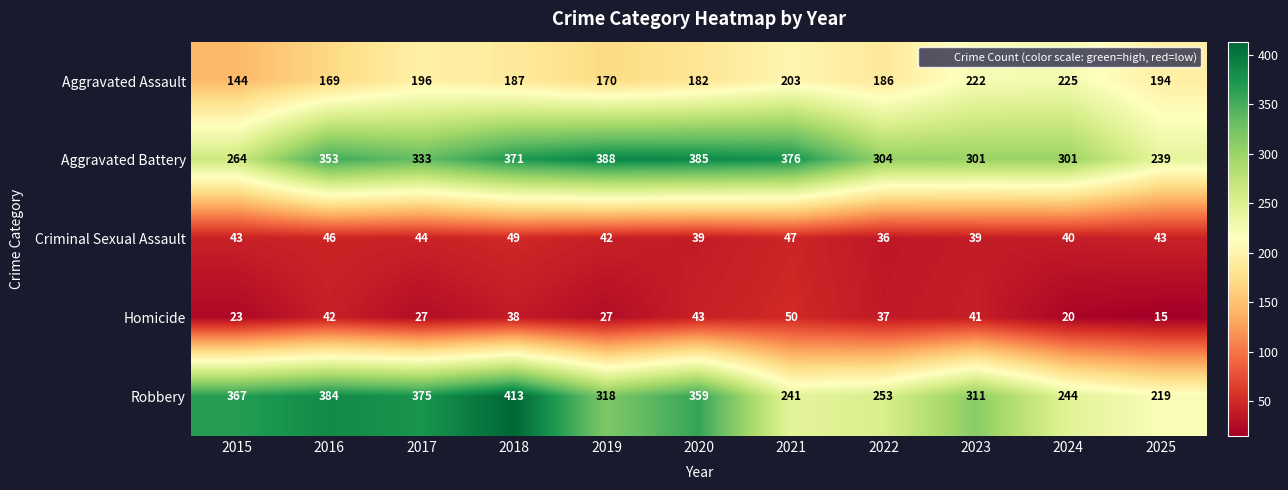

What is the maximum value shown in the chart?

413